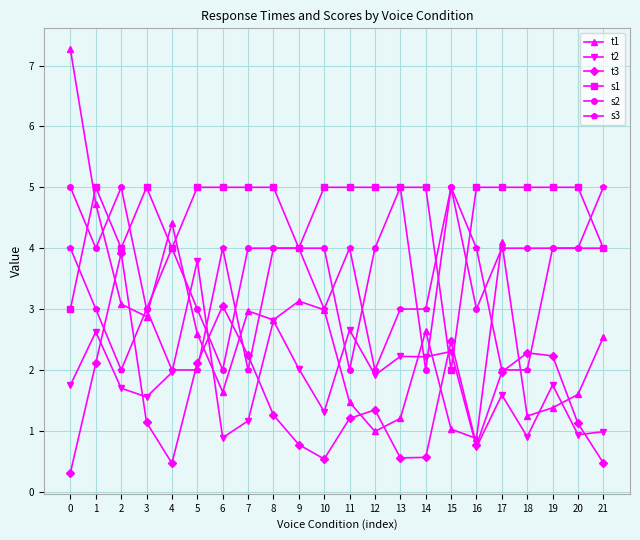

Count the number of data series in this chart.

6